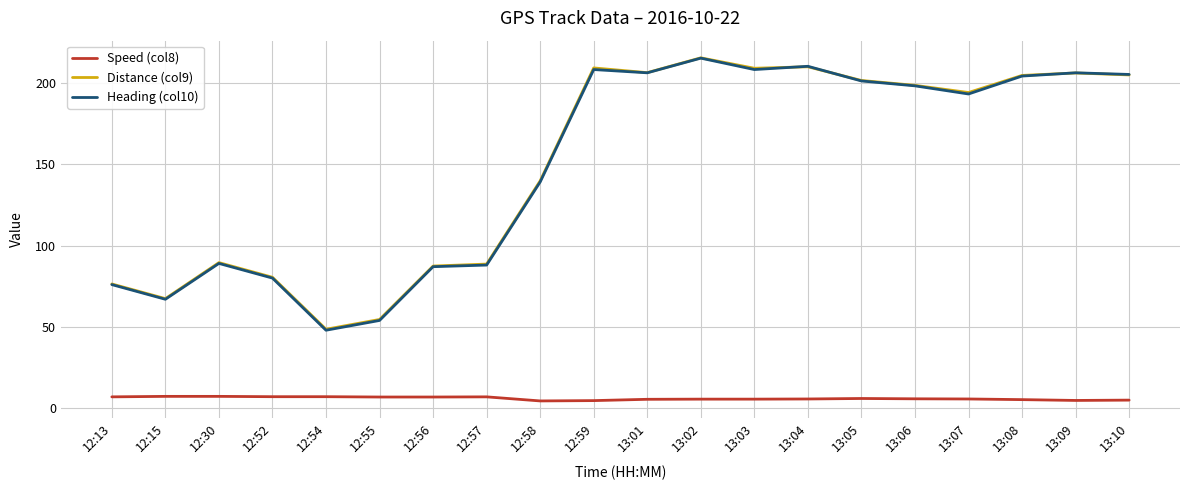

What is the difference between the highest and lowest values at 13:02?

209.5